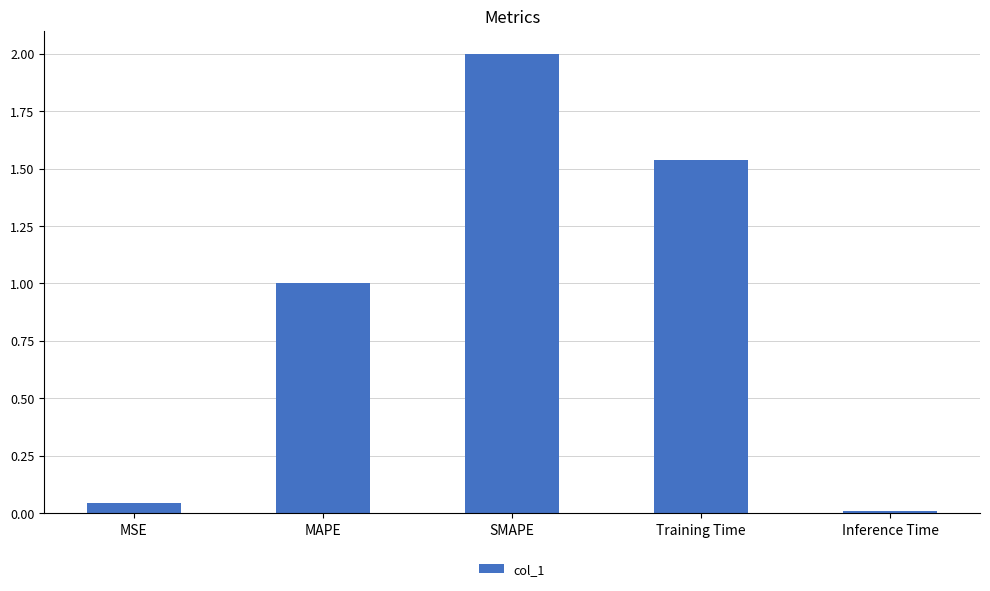

What is the label of the 5th bar from the right?

MSE